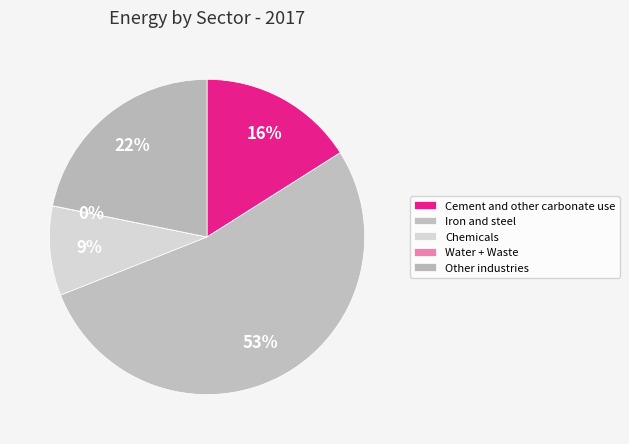

True or false: Other industries accounts for 33% of the total.

False